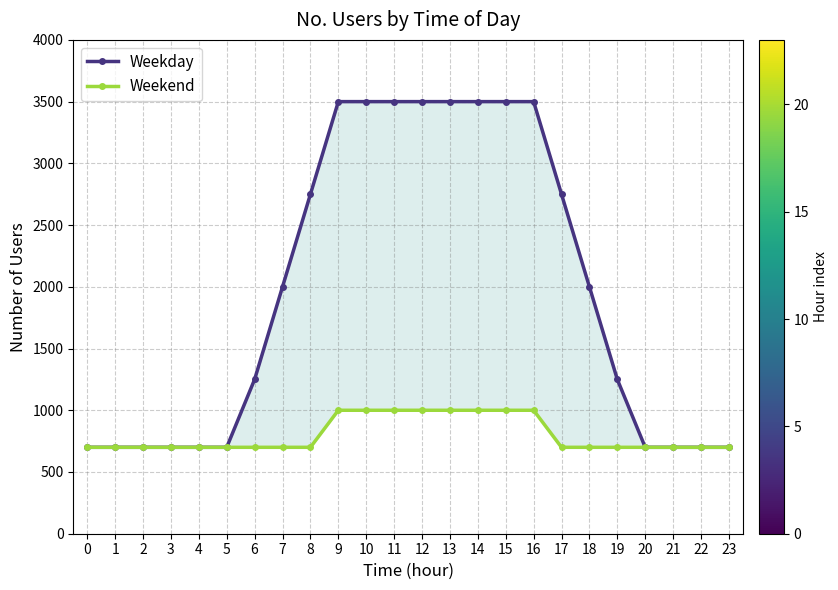

True or false: Weekend has more than 1 interior local peaks.

False